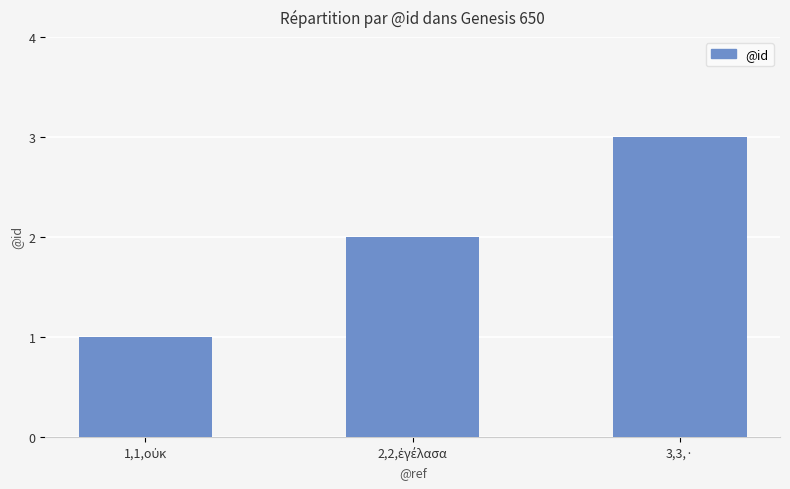

What is the maximum value shown in the chart?

3